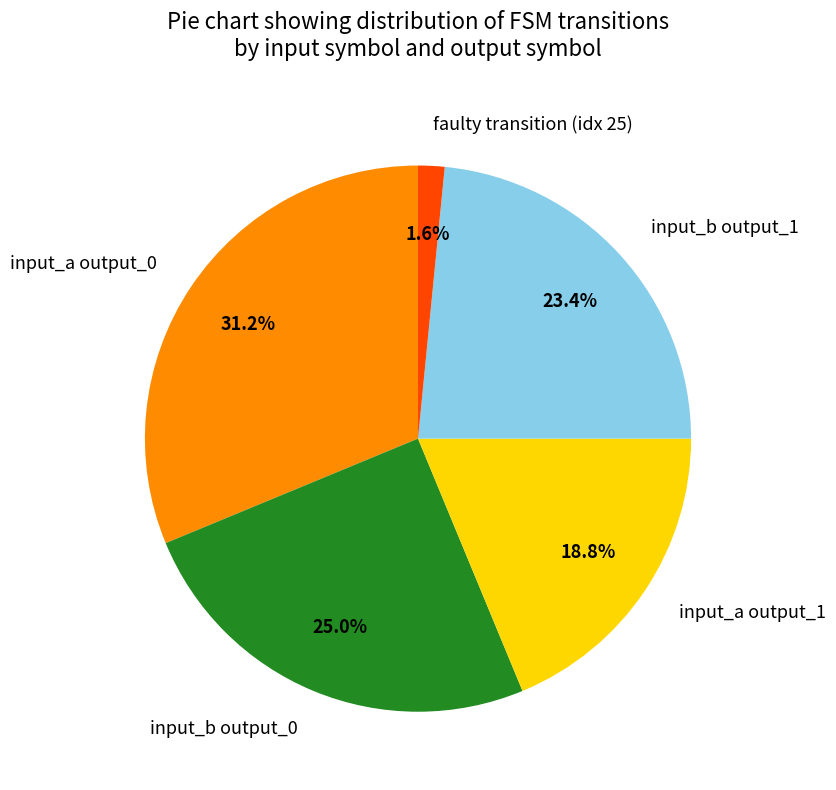

Which has a higher value, input_b output_1 or input_a output_1?

input_b output_1